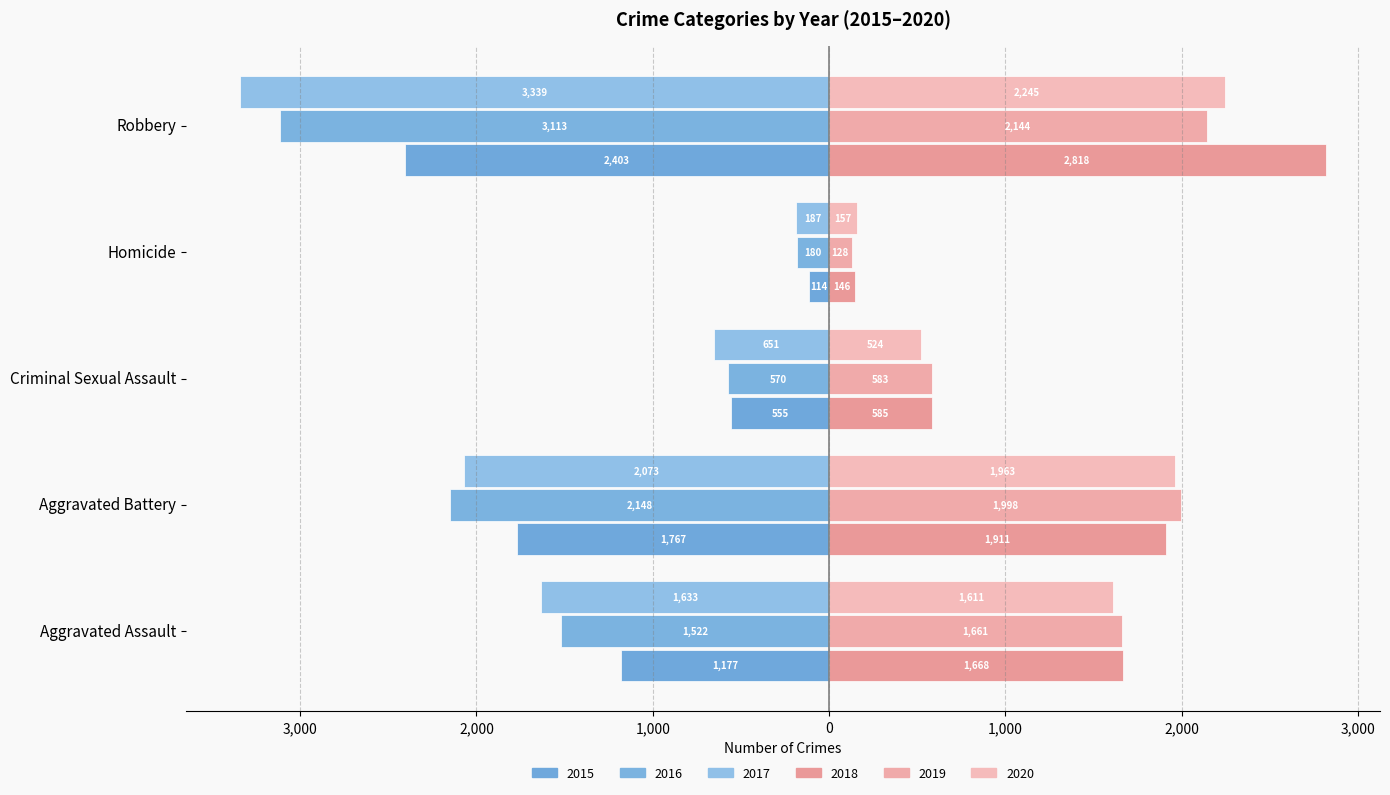

Rank the categories by 2018 value from highest to lowest.

Robbery, Aggravated Battery, Aggravated Assault, Criminal Sexual Assault, Homicide